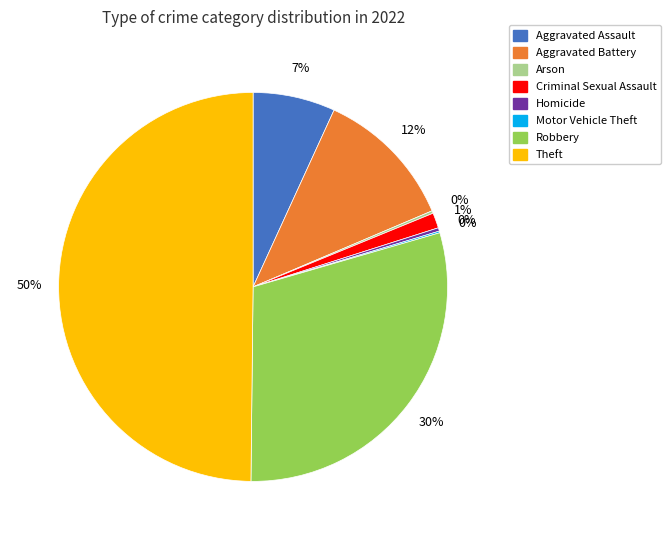

Between Theft and Aggravated Battery, which is larger?

Theft